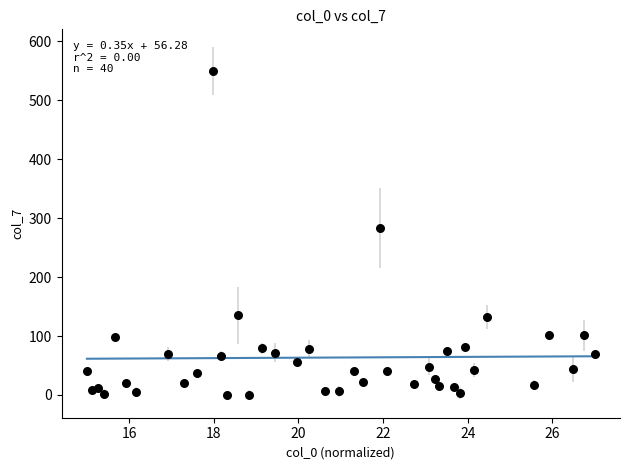

What Y value in the scatter plot is closest to 275?

284